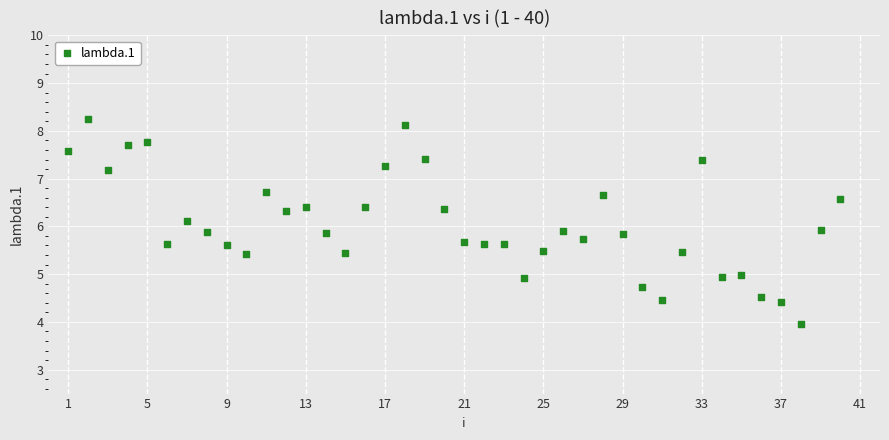

What is the range of X values (max minus min)?

39.0